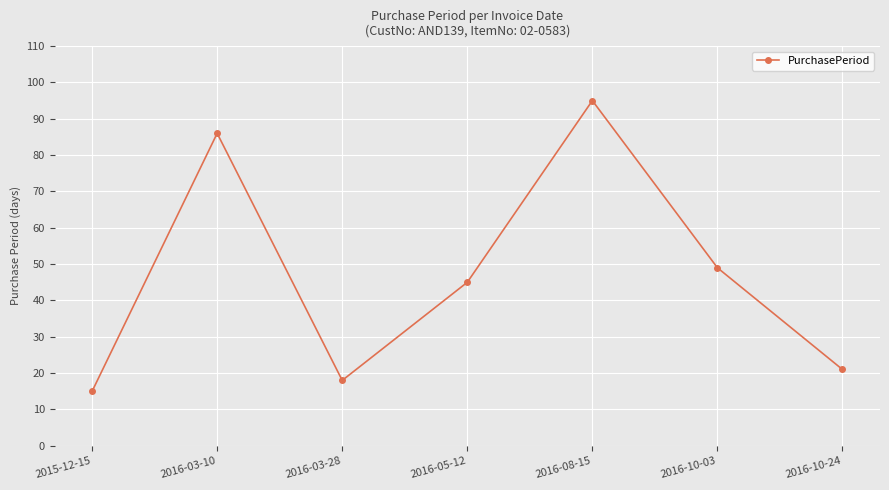

Read the value at 2016-03-28.

18